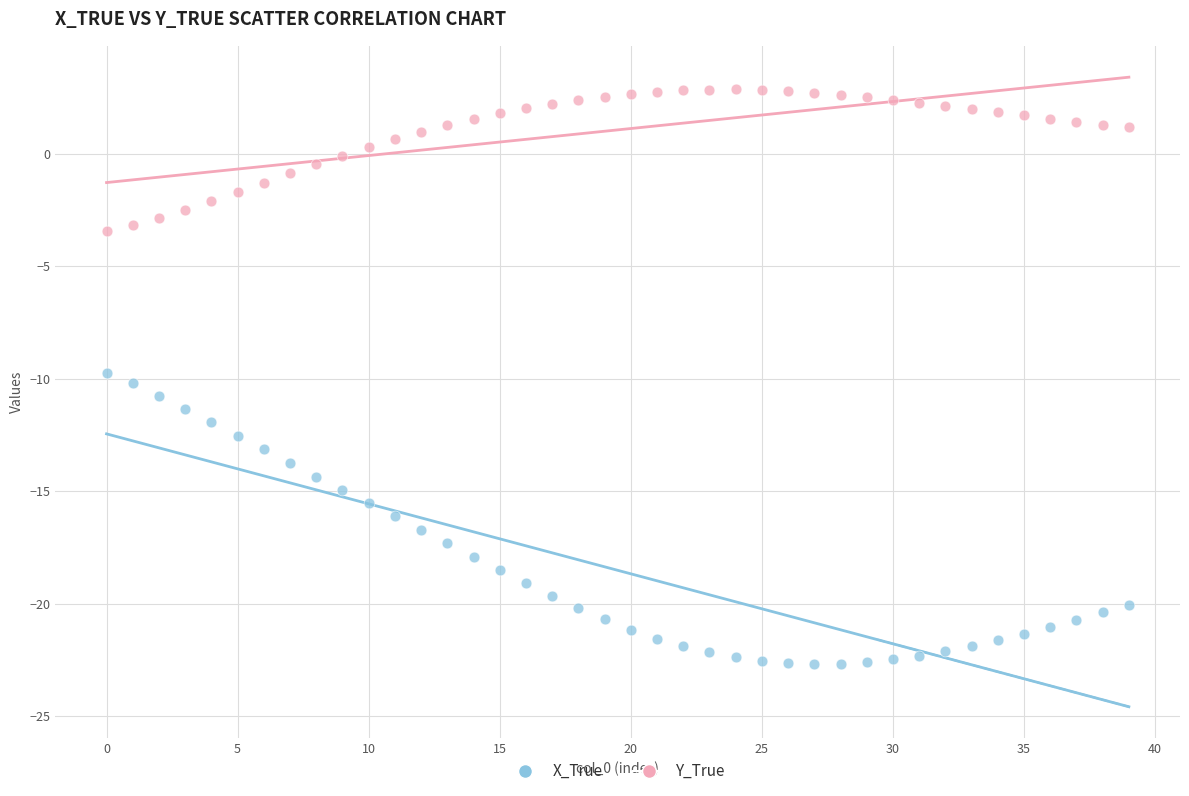

Which series has the largest Y range (max minus min)?

X_True